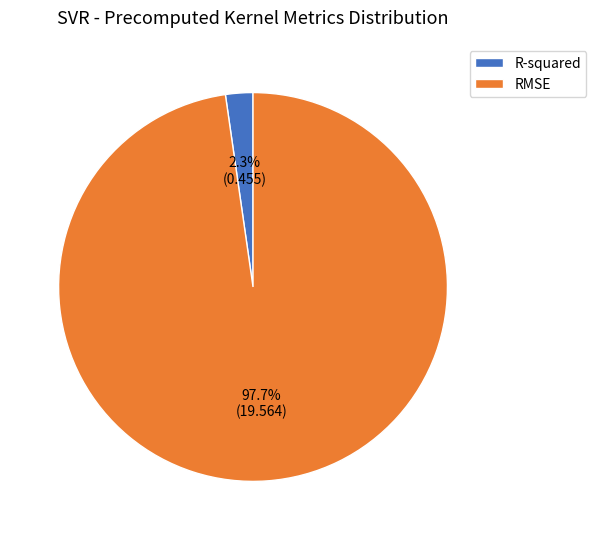

Count the number of slices in the pie.

2